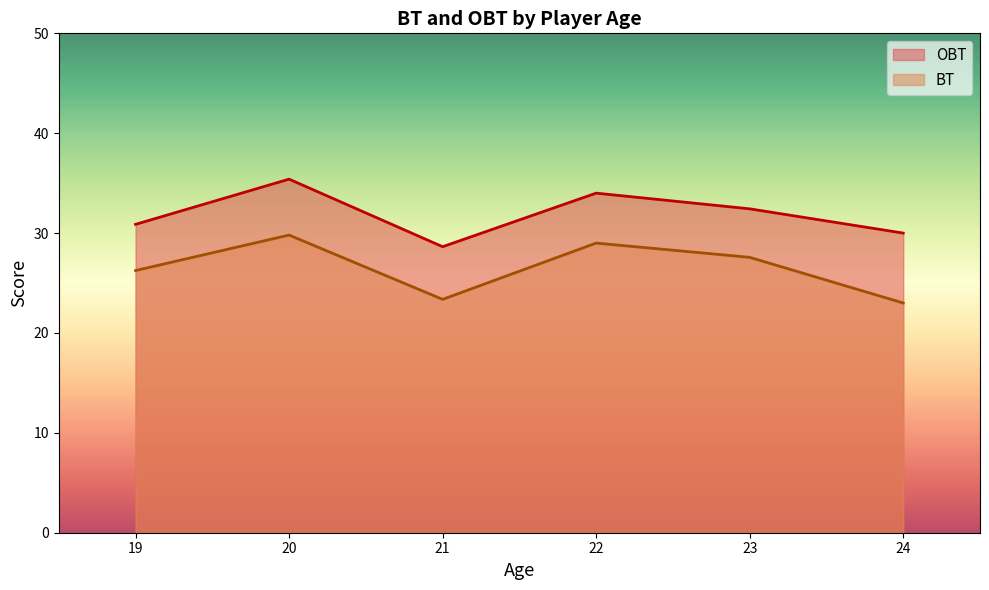

How many categories are shown in the chart?

6